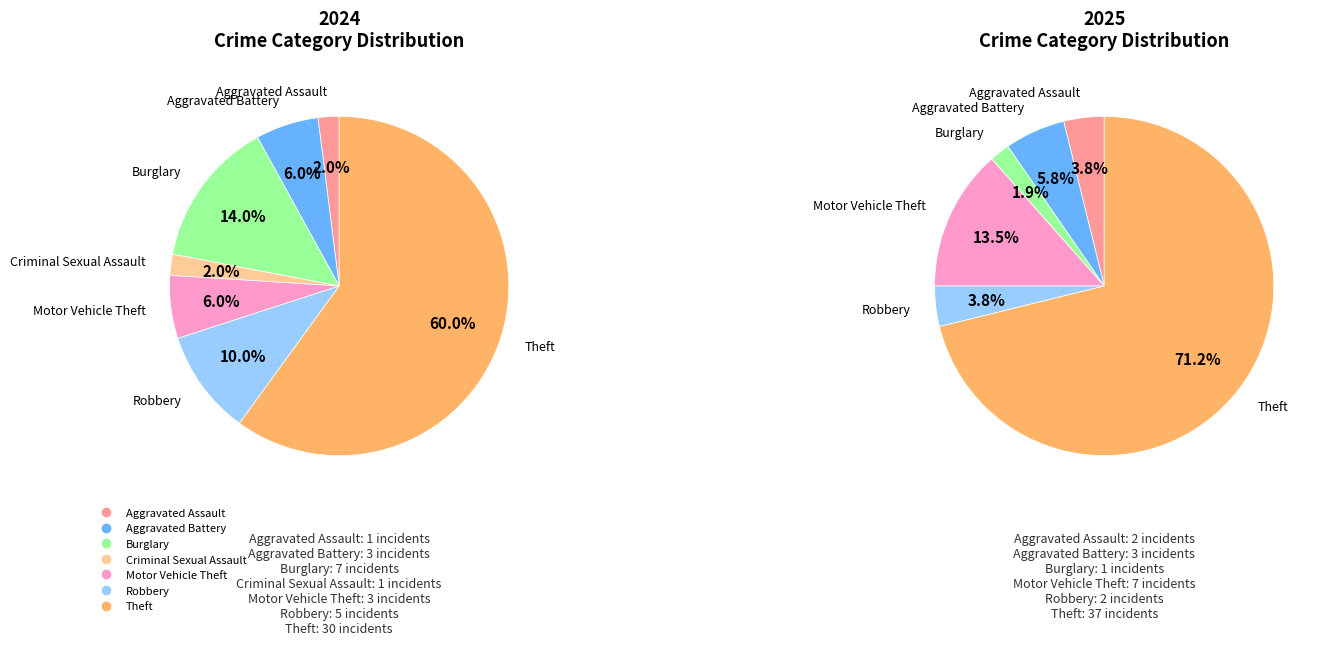

Count the number of slices in the pie.

7